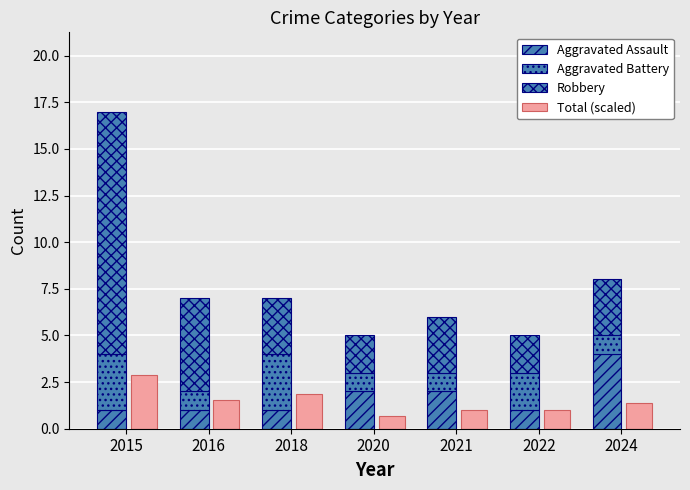

Reading left to right, what are all the values shown in this chart?

Aggravated Assault: 2015=1.0	2016=1.0	2018=1.0	2020=2.0	2021=2.0	2022=1.0	2024=4.0
Aggravated Battery: 2015=3.0	2016=1.0	2018=3.0	2020=1.0	2021=1.0	2022=2.0	2024=1.0
Robbery: 2015=13.0	2016=5.0	2018=3.0	2020=2.0	2021=3.0	2022=2.0	2024=3.0
Total (scaled): 2015=2.9	2016=1.5	2018=1.9	2020=0.7	2021=1.0	2022=1.0	2024=1.4